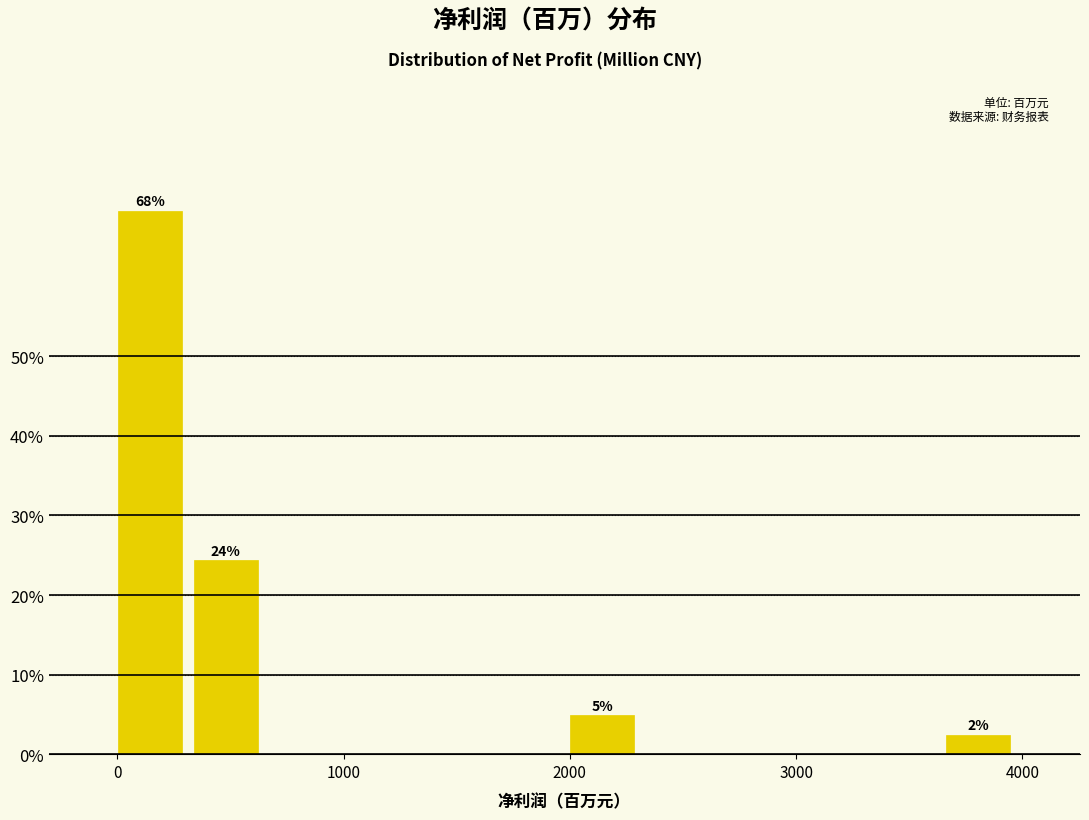

Around what value on the x-axis is the tallest bar? Give the approximate position of its centre, as read against the axis.

100